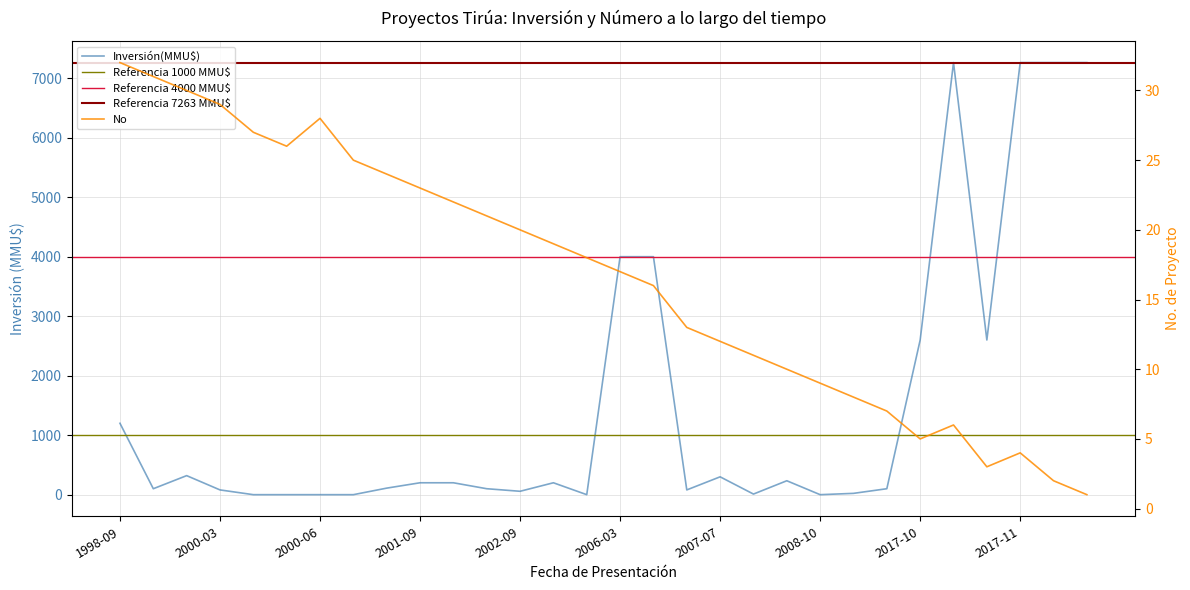

True or false: Inversión(MMU$) and No intersect in this chart.

True